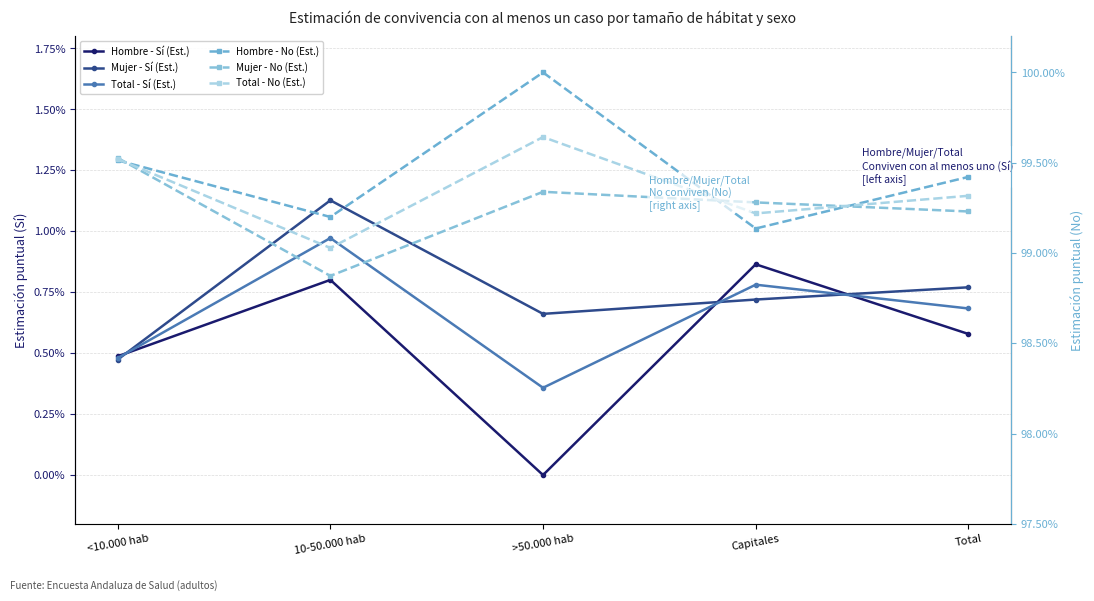

The value of Mujer - Sí (Est.) at Capitales is 0.0. True or false?

True